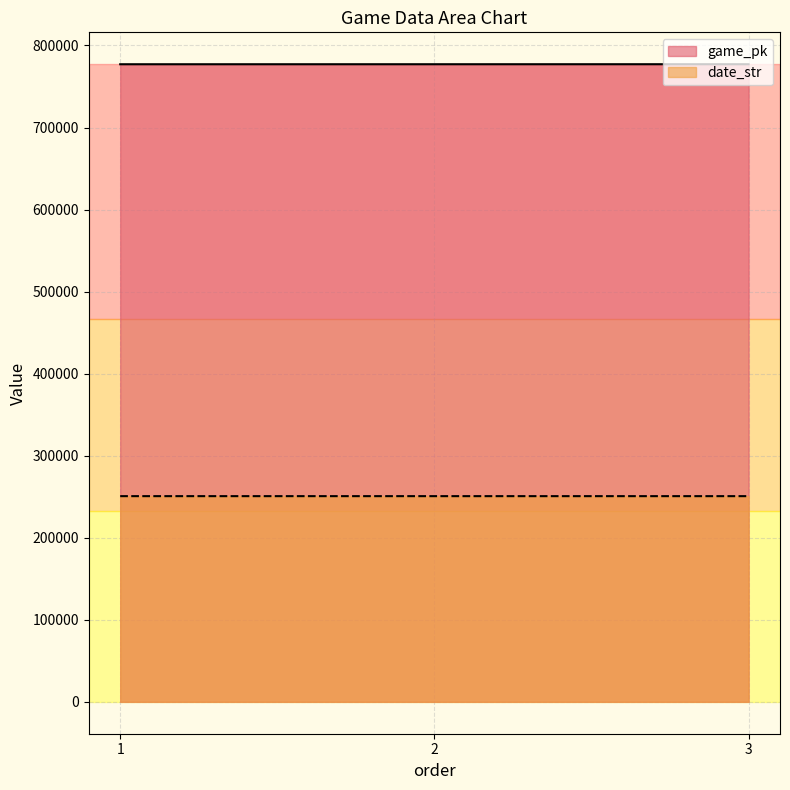

Is it true that date_str equals 250711 at 2?

True